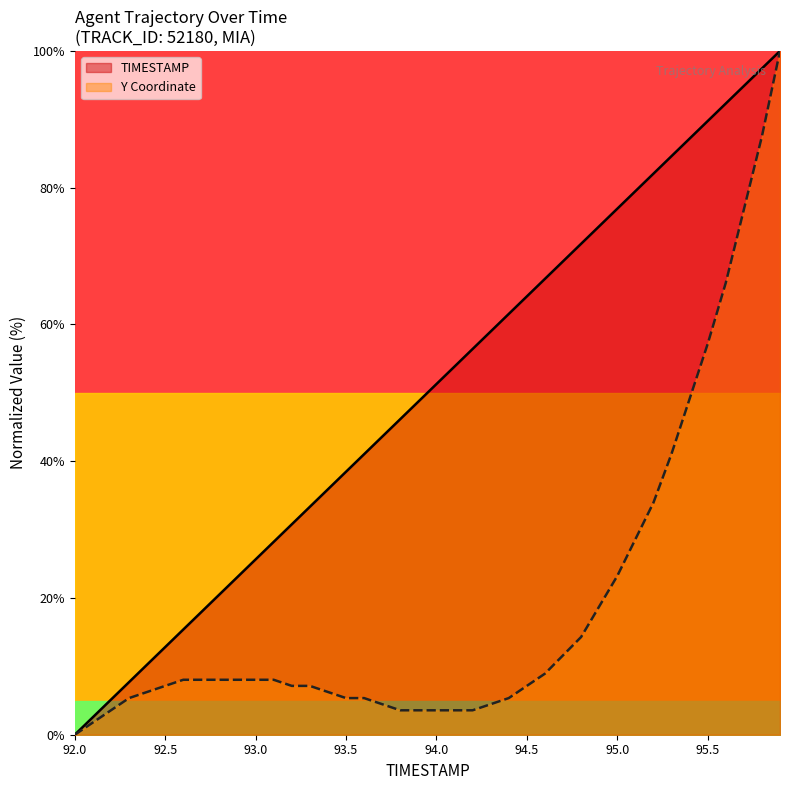

Which has a higher value, 94.1 or 93.1?

94.1